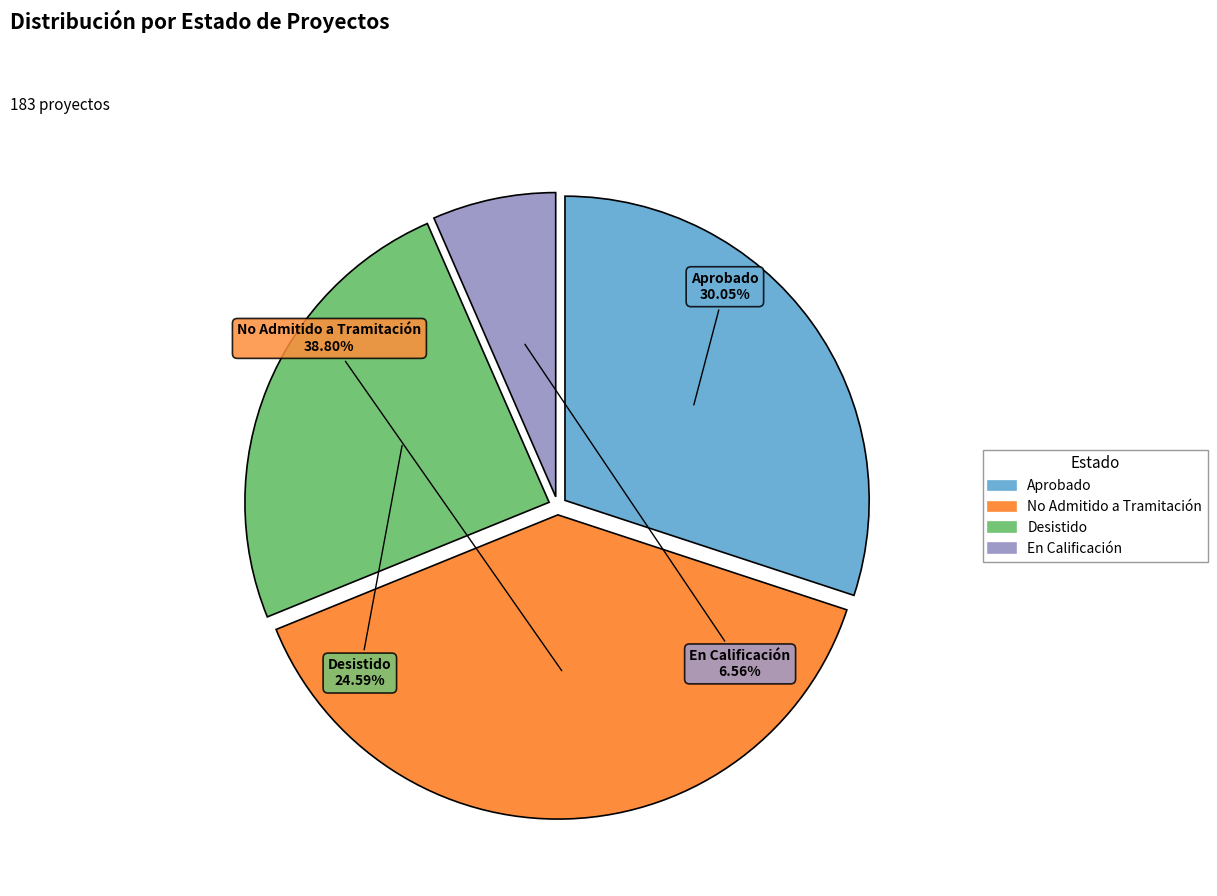

Which slice is the largest?

No Admitido a Tramitación